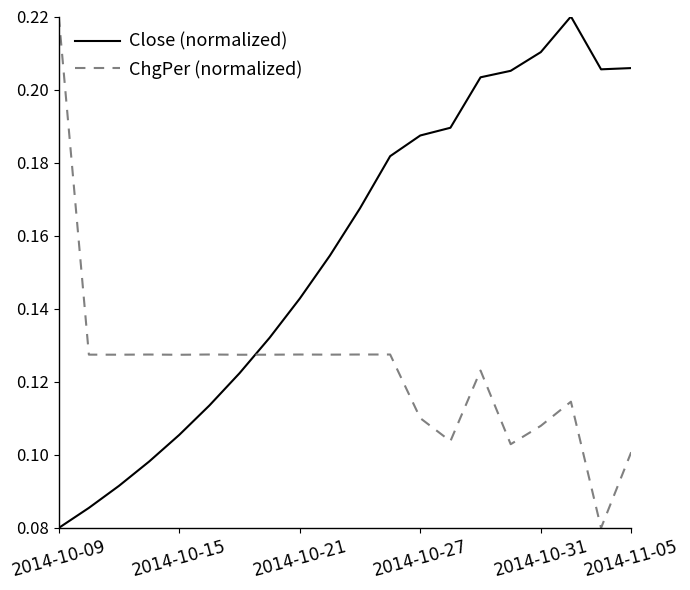

Which series has the largest total across all categories?

Close (normalized)